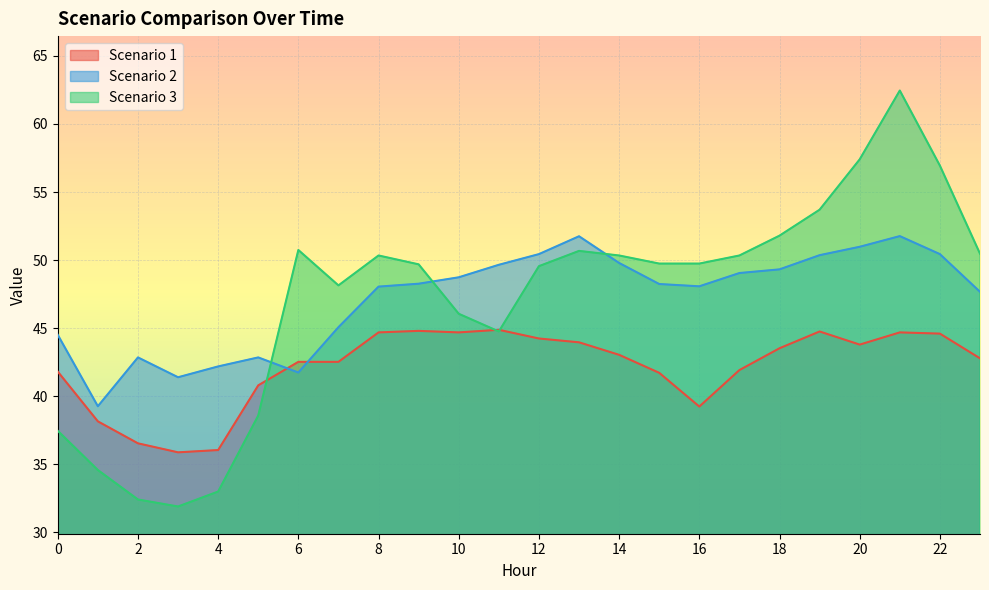

In Scenario 1, how many points are higher than both neighbors (excluding endpoints)?

4